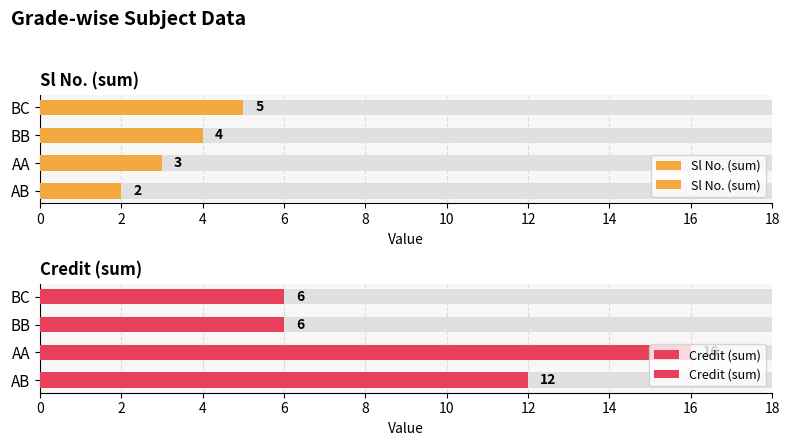

Reading left to right, what are all the values shown in this chart?

Sl No. (sum): 2	3	4	5
Credit (sum): 12	16	6	6